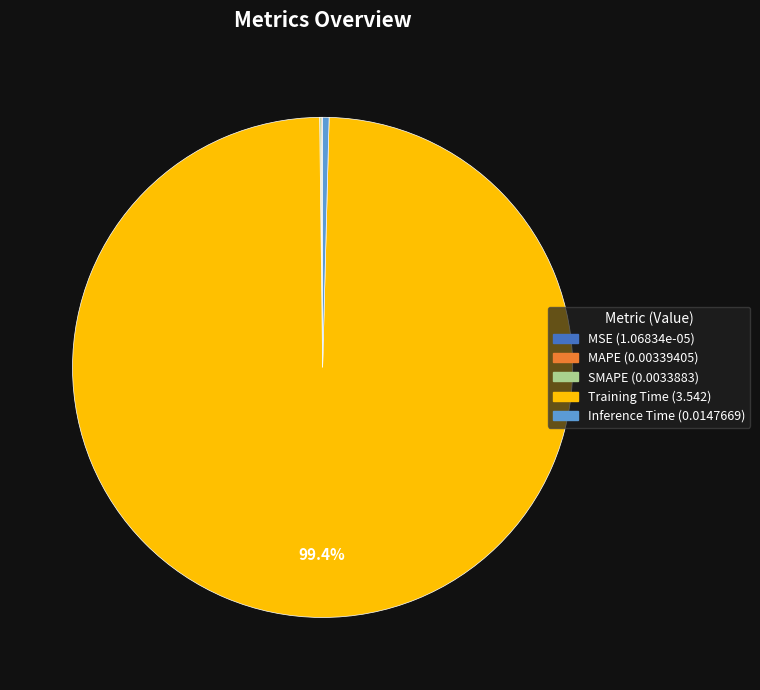

What is the majority slice?

Training Time